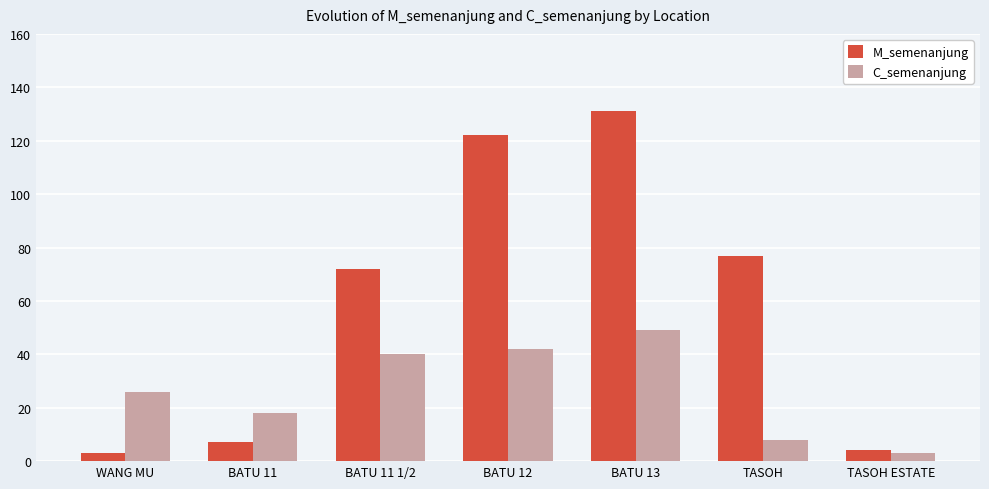

How many data points in C_semenanjung are less than 26?

3